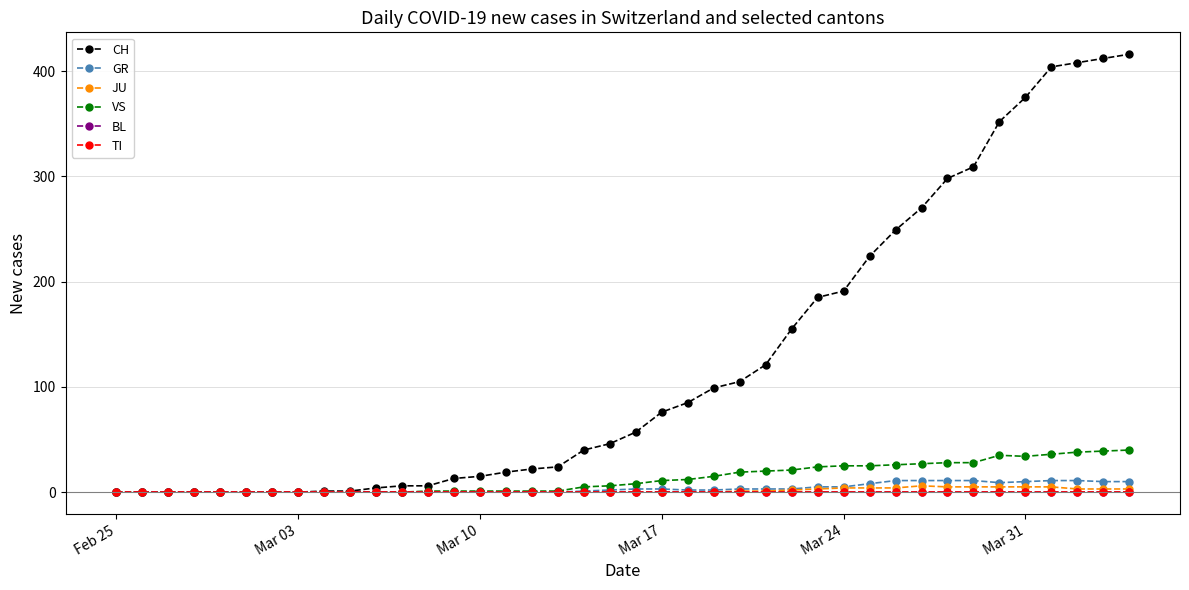

Which series has the largest total across all categories?

CH